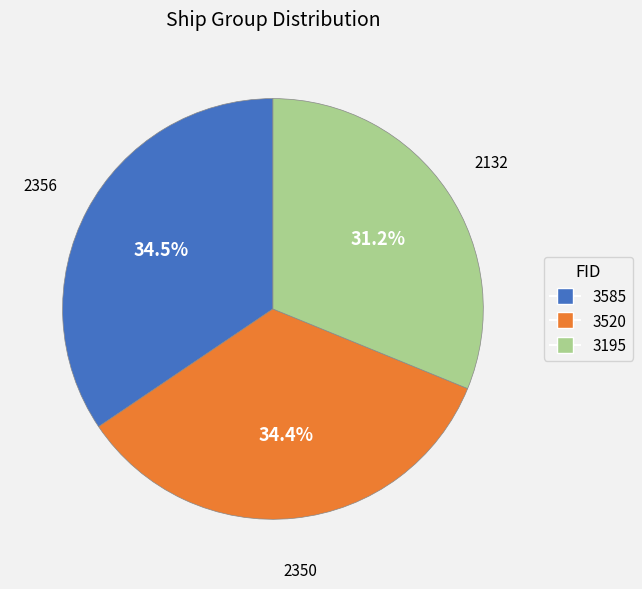

Does 3520 represent more than half of the total?

No